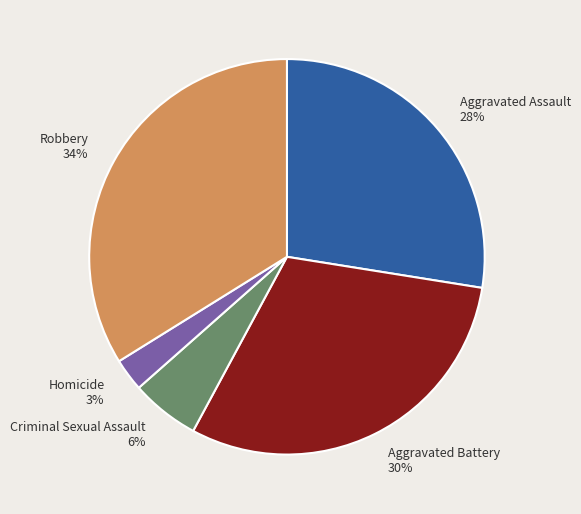

To the nearest percent, what percentage of the pie is Aggravated Battery?

30%